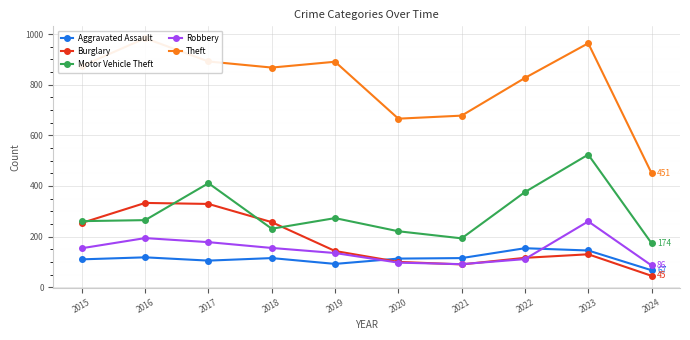

Count the number of data series in this chart.

5